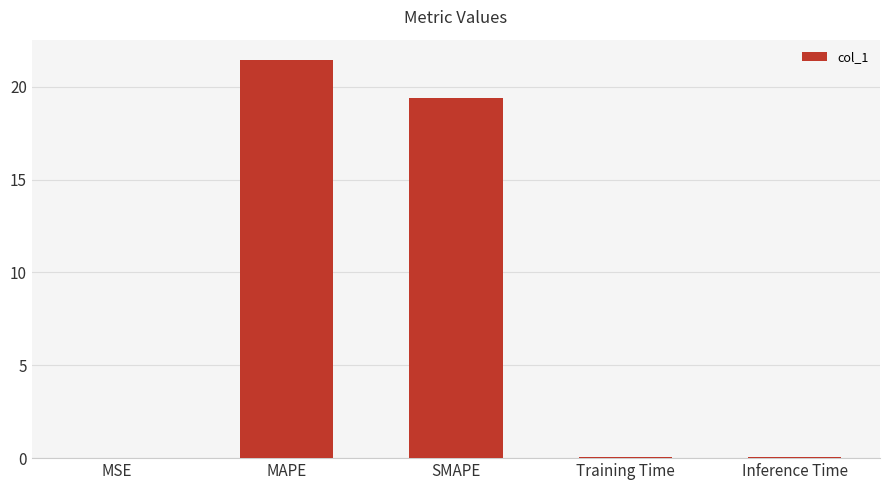

What is the maximum value shown in the chart?

21.5